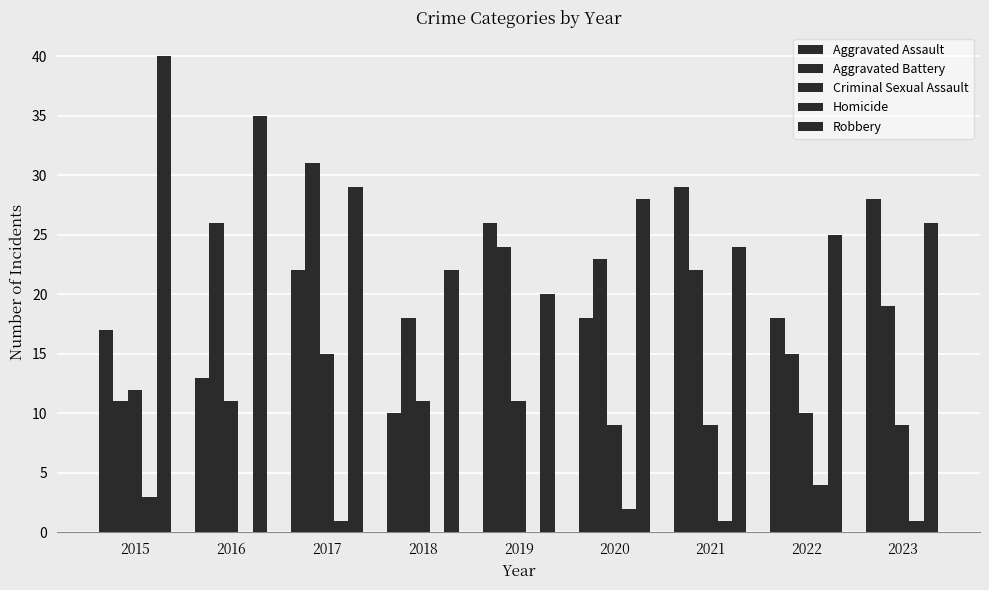

Are the bars horizontal?

No